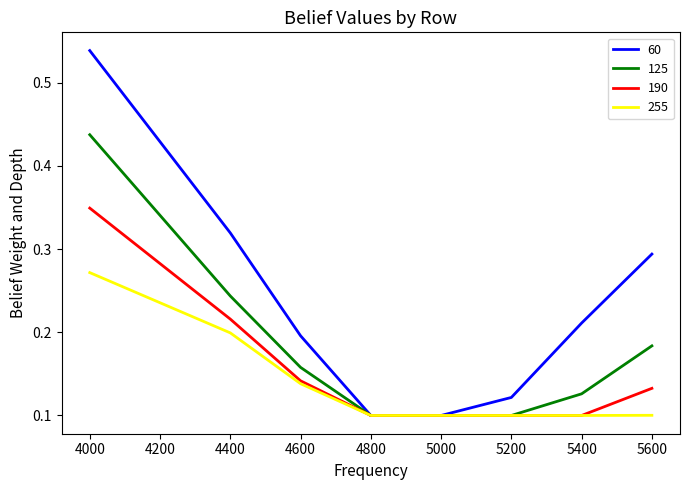

Which series has the widest spread of values?

60